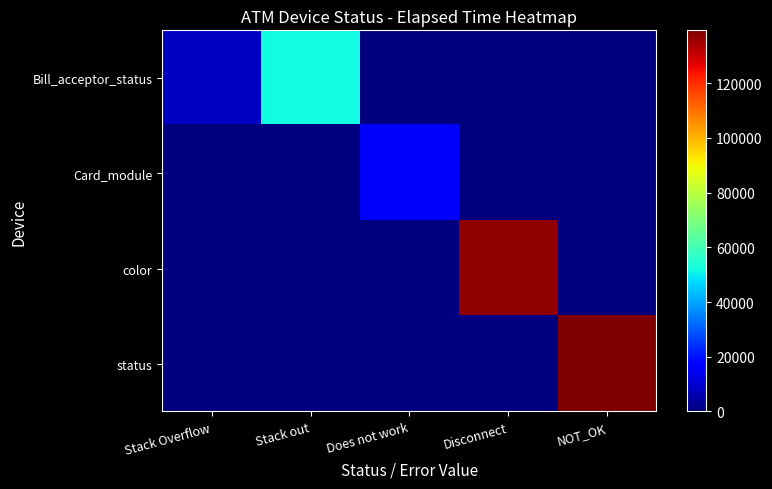

Which has a higher value, Stack out or Does not work?

Stack out